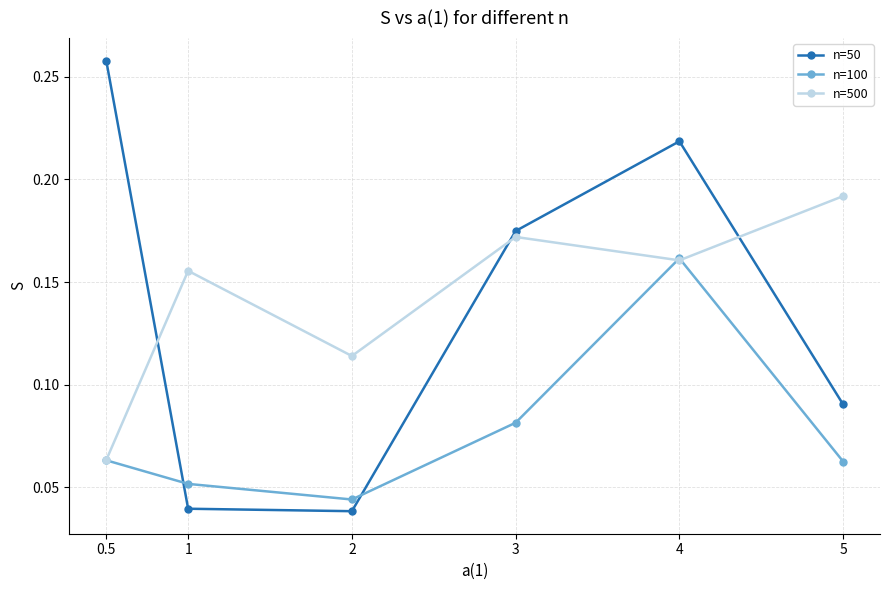

Where is n=500 nearest to the value 0?

0.5